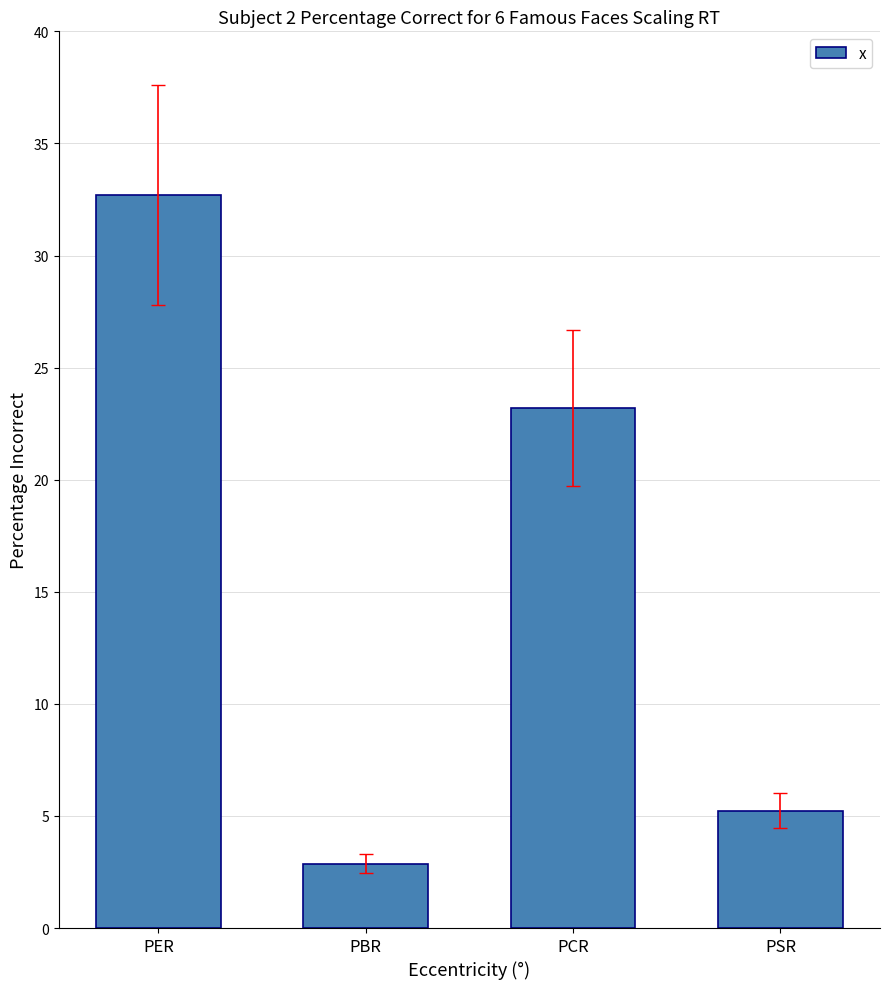

Rank the categories by value from lowest to highest.

PBR, PSR, PCR, PER